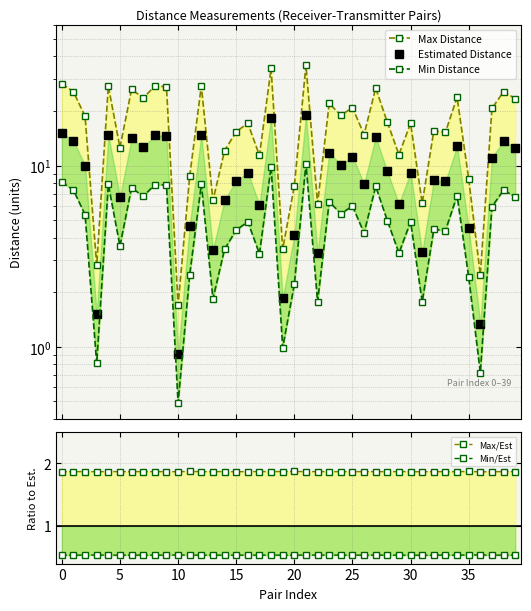

What is the greatest value displayed?

35.8